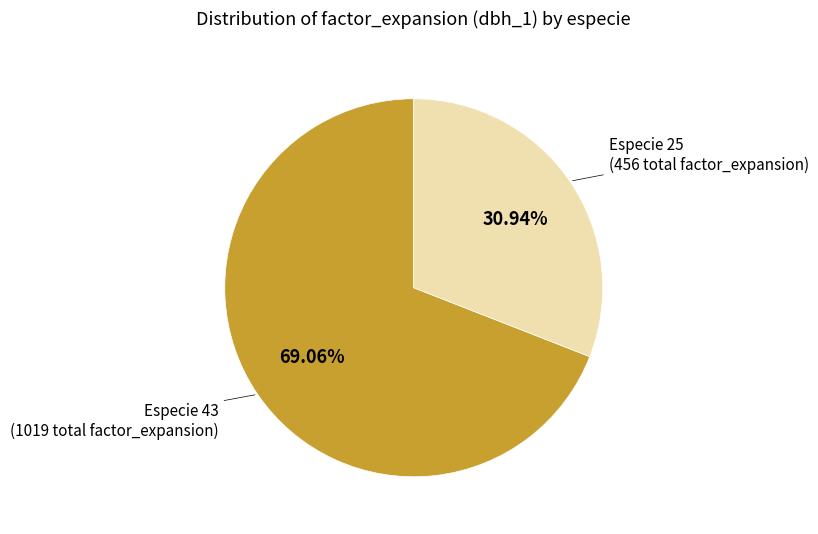

Do Especie 43 and Especie 25 together represent more than half of the pie?

Yes